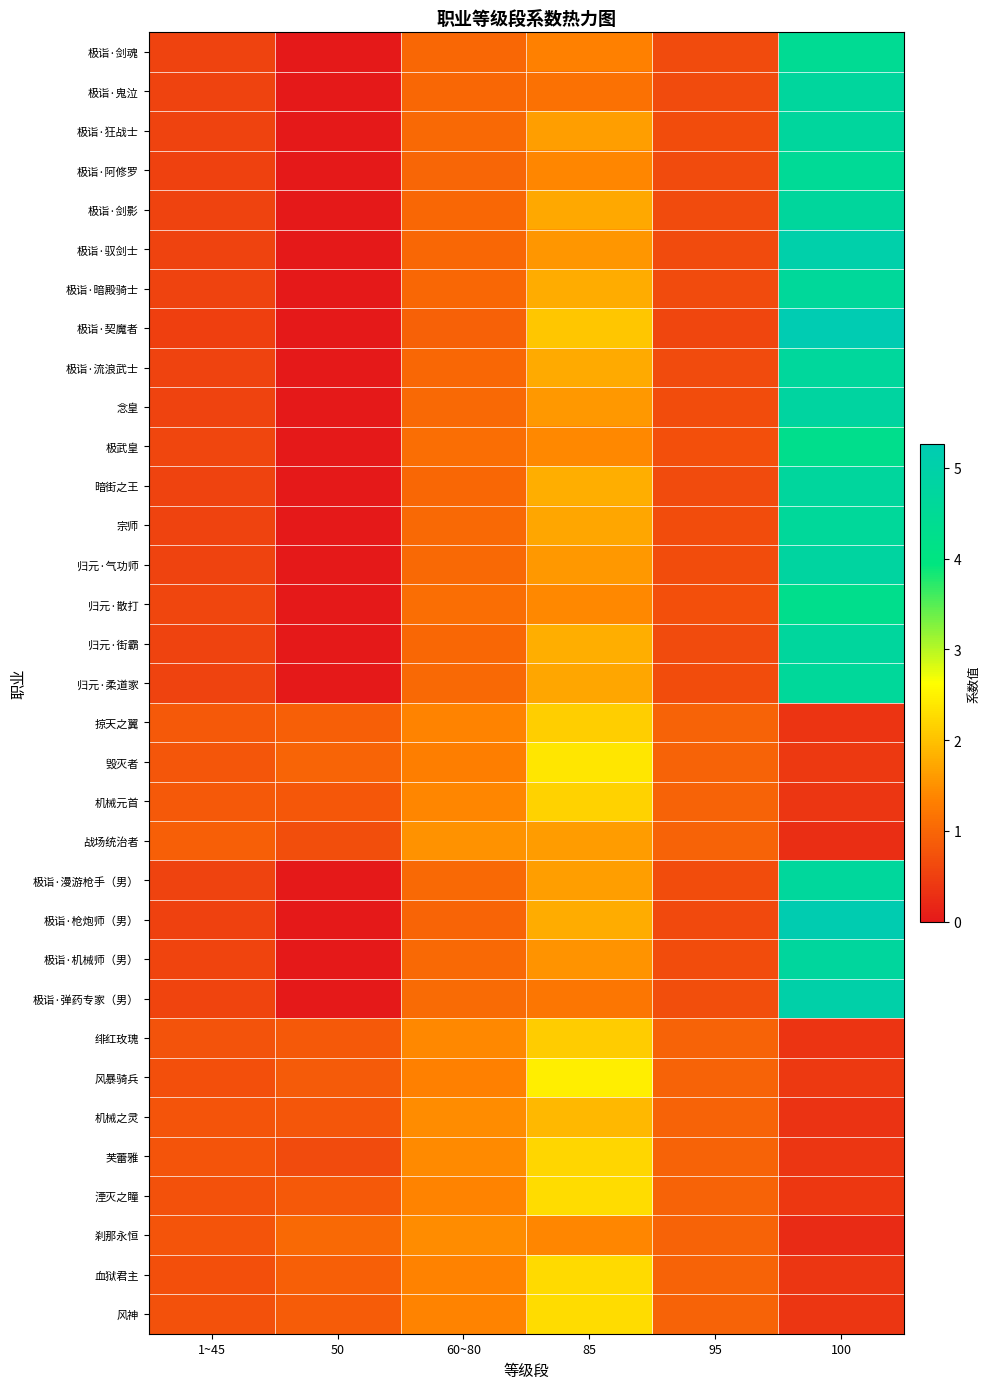

What is the greatest value displayed?

5.3